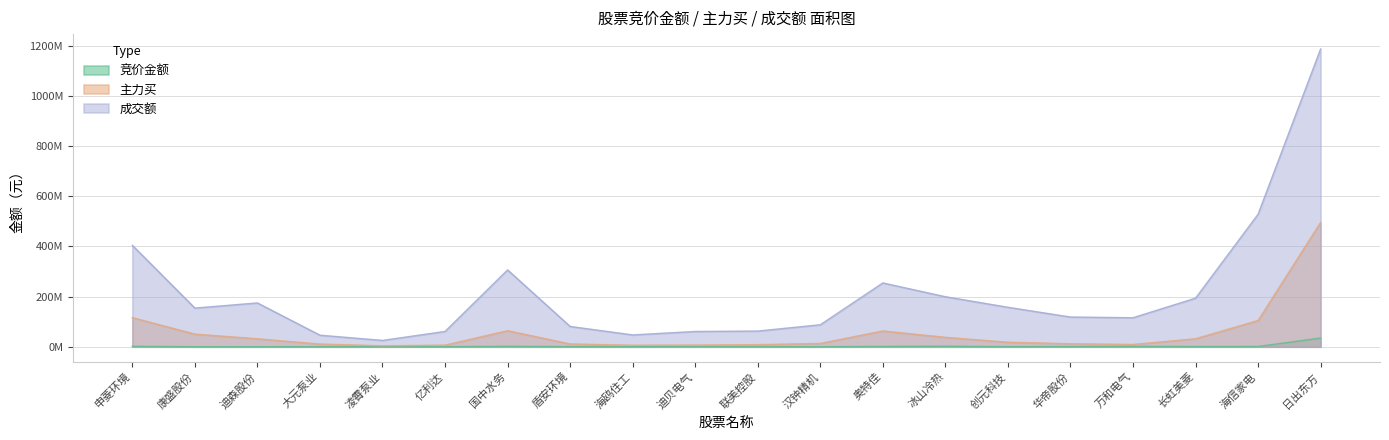

How many interior local peaks does the 竞价金额 series have?

5